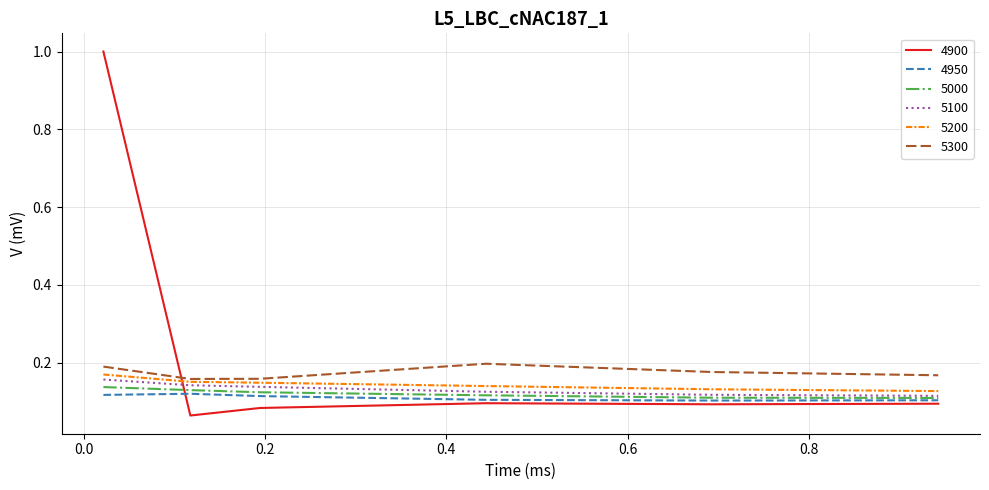

Which series has the widest spread of values?

4900